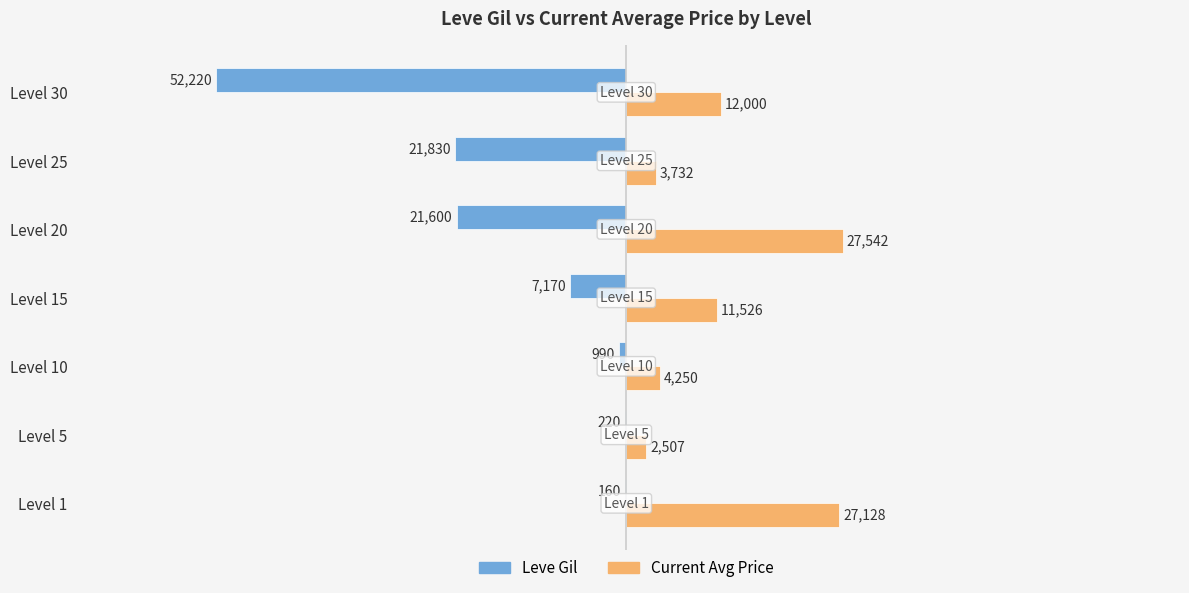

What is the maximum value for Current Avg Price?

27542.0